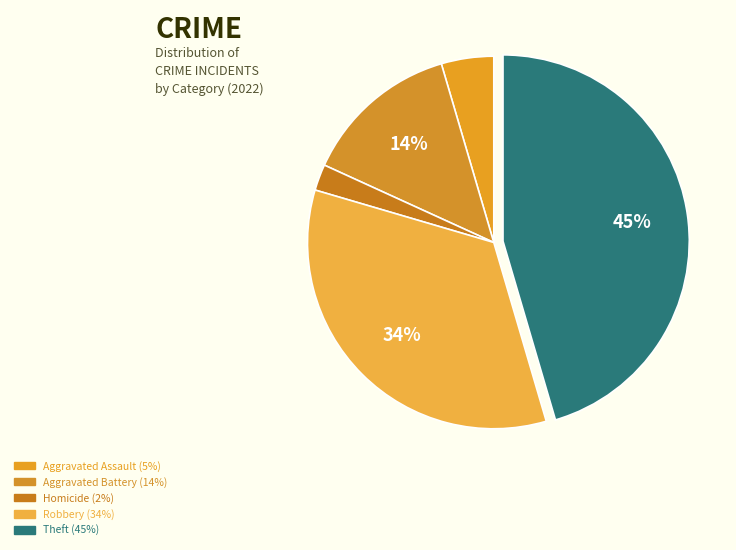

How many segments does this pie chart have?

5